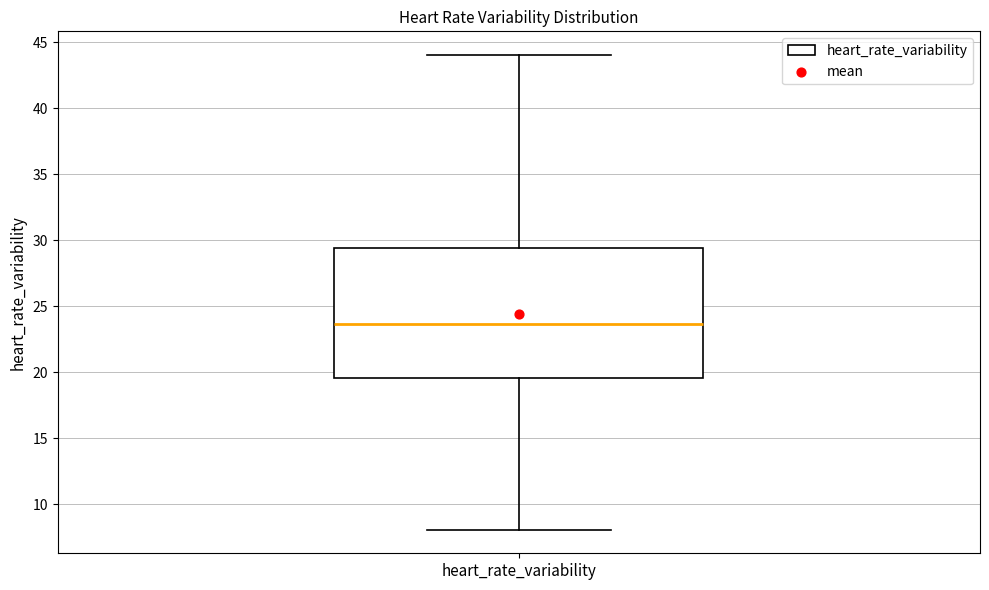

Where does the upper whisker of the box for heart_rate_variability end on the y-axis? The values are not printed on the chart, so give them approximately, as read against the axis.

44.0